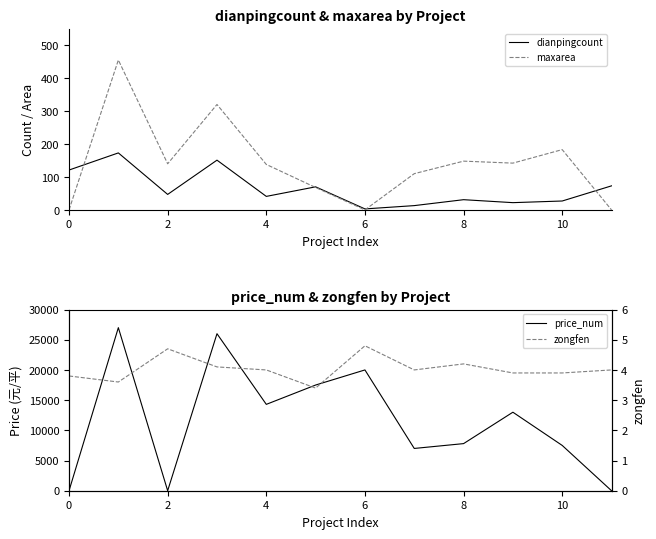

What is the maximum value for dianpingcount?

173